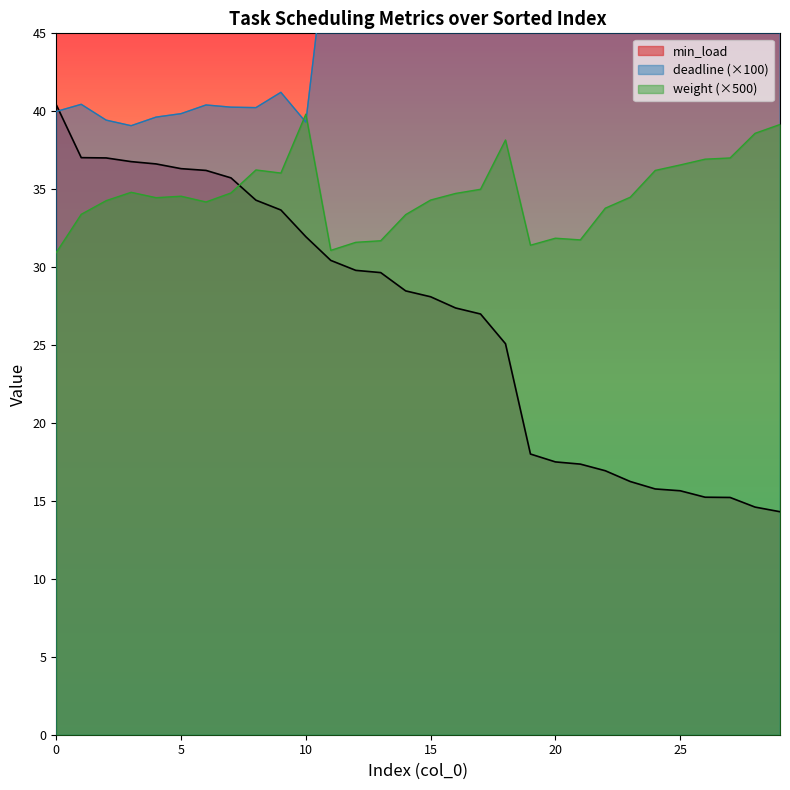

What is the average value of the min_load series?

26.6